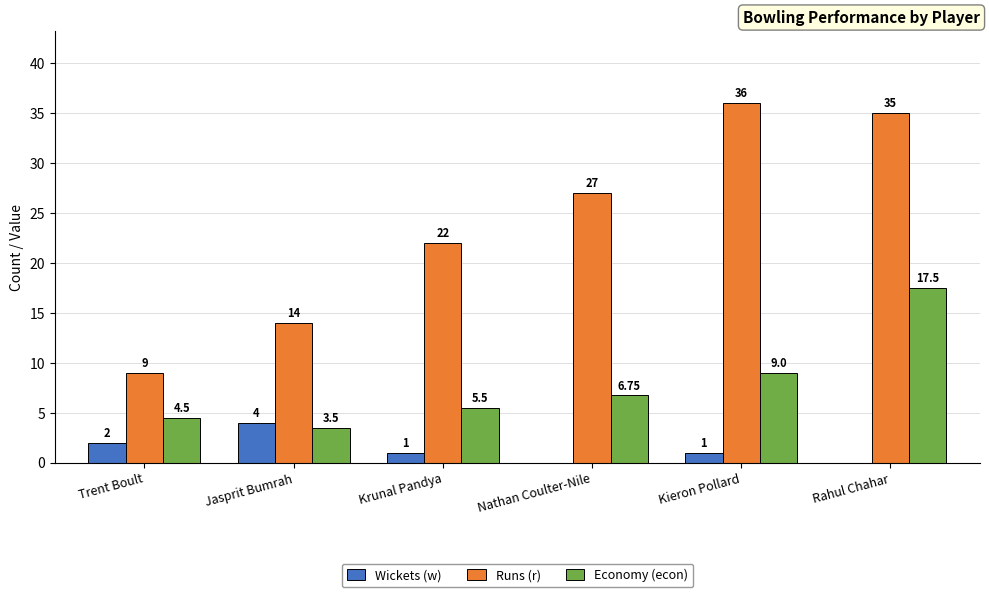

What is the sum of the Runs (r) values at Krunal Pandya and Rahul Chahar?

57.0